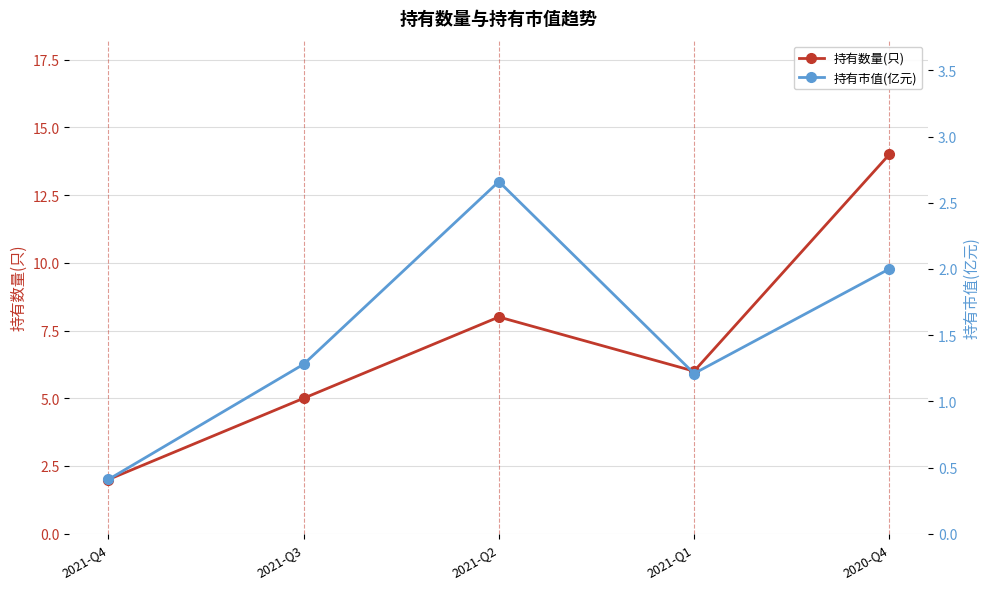

Reading right to left, transcribe all the data shown in this chart.

持有数量(只): 2020-Q4=14.0	2021-Q1=6.0	2021-Q2=8.0	2021-Q3=5.0	2021-Q4=2.0
持有市值(亿元): 2020-Q4=2.0	2021-Q1=1.2	2021-Q2=2.7	2021-Q3=1.3	2021-Q4=0.4